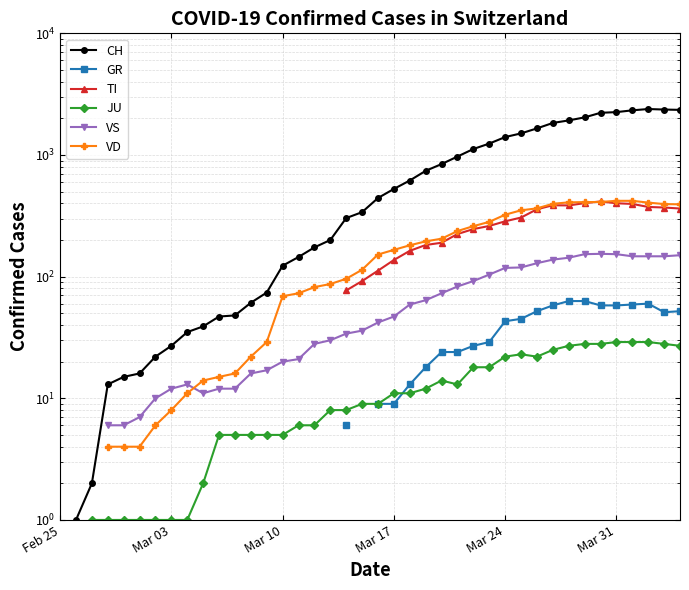

True or false: CH and VD intersect in this chart.

False